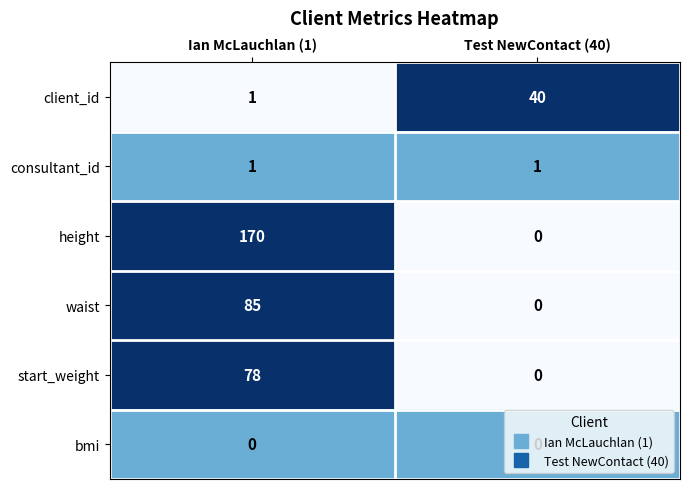

At how many categories does at least one series exceed 0?

2